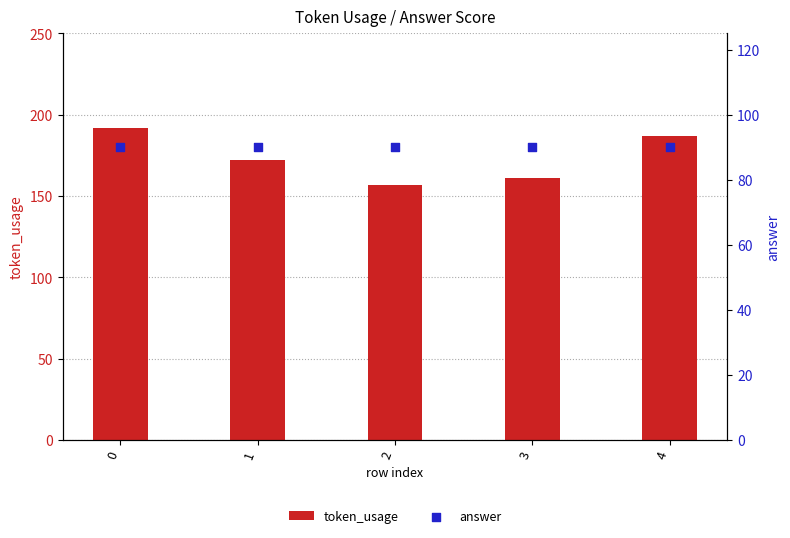

Which series reaches the minimum Y coordinate?

answer